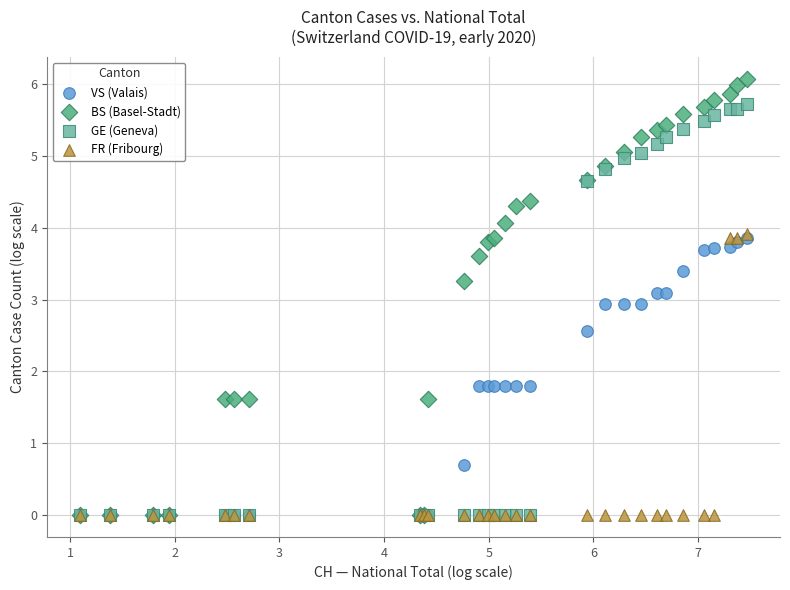

In the VS (Valais) series, what Y value is closest to 1?

0.7